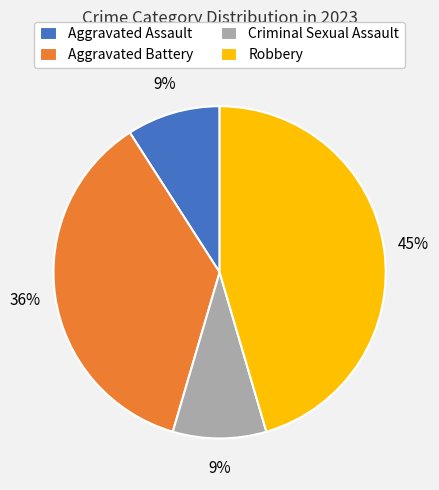

Which slice is the largest?

Robbery